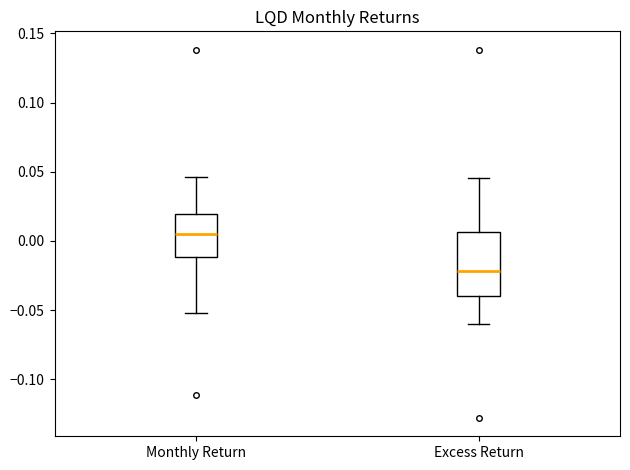

Reading left to right, read every box against the y-axis: the position of its median line, the range the box covers, and the ends of its whiskers. The values are not printed on the chart, so give them approximately, as read against the axis.

Monthly Return: median 0.005, box -0.010 to 0.020, whiskers -0.050 to 0.045
Excess Return: median -0.020, box -0.040 to 0.005, whiskers -0.060 to 0.045